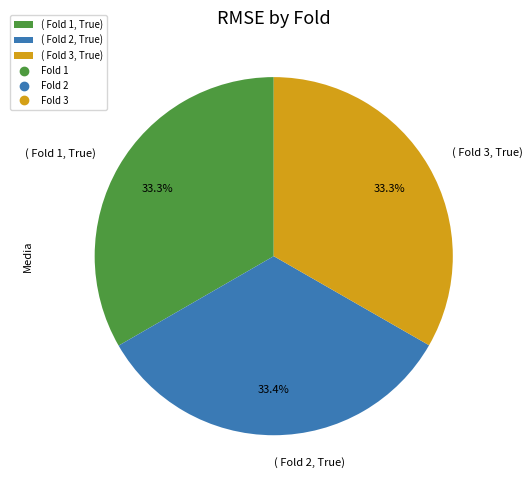

Does ( Fold 1, True) represent more than half of the total?

No